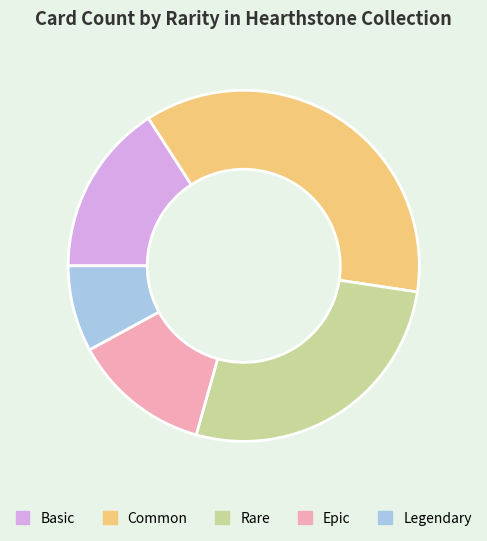

How many segments does this pie chart have?

5